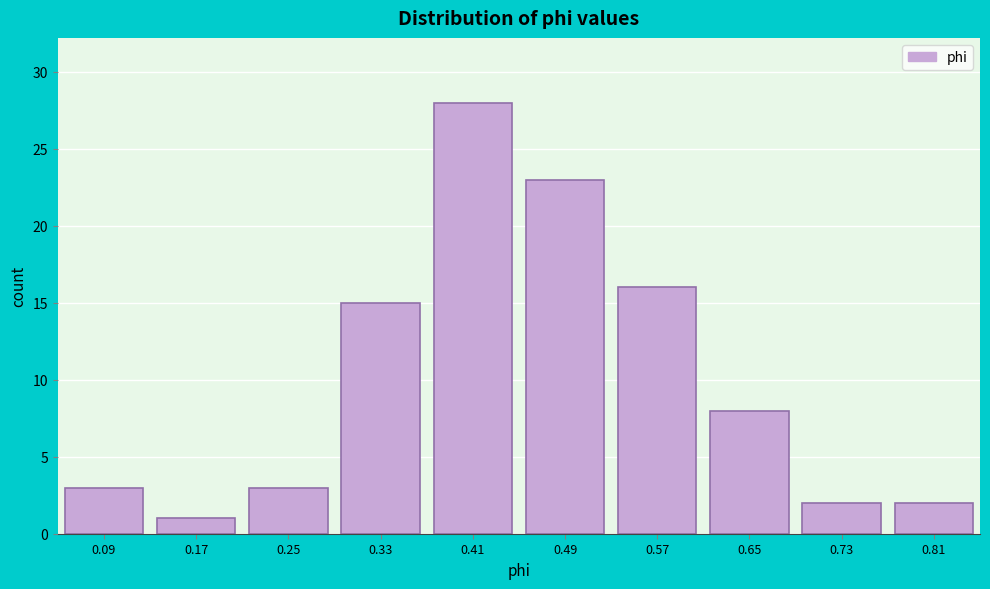

Reading right to left, transcribe all the data shown in this chart.

0.81=2	0.73=2	0.65=8	0.57=16	0.49=23	0.41=28	0.33=15	0.25=3	0.17=1	0.09=3